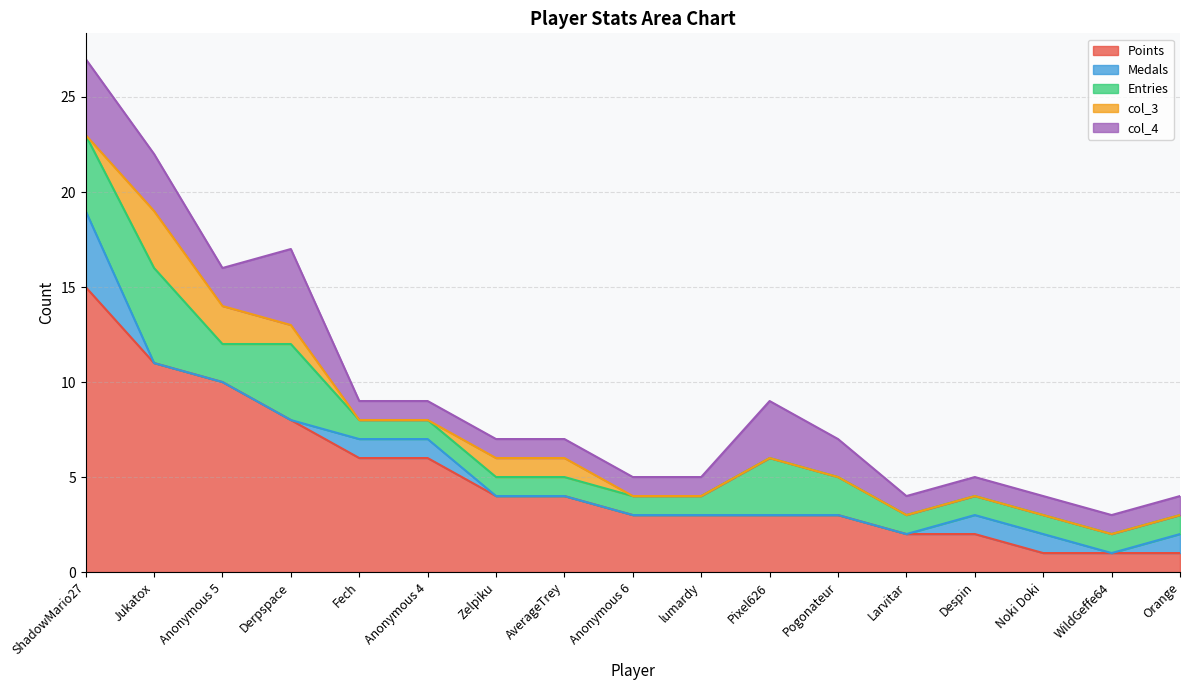

True or false: col_4 and Medals cross at least once.

False